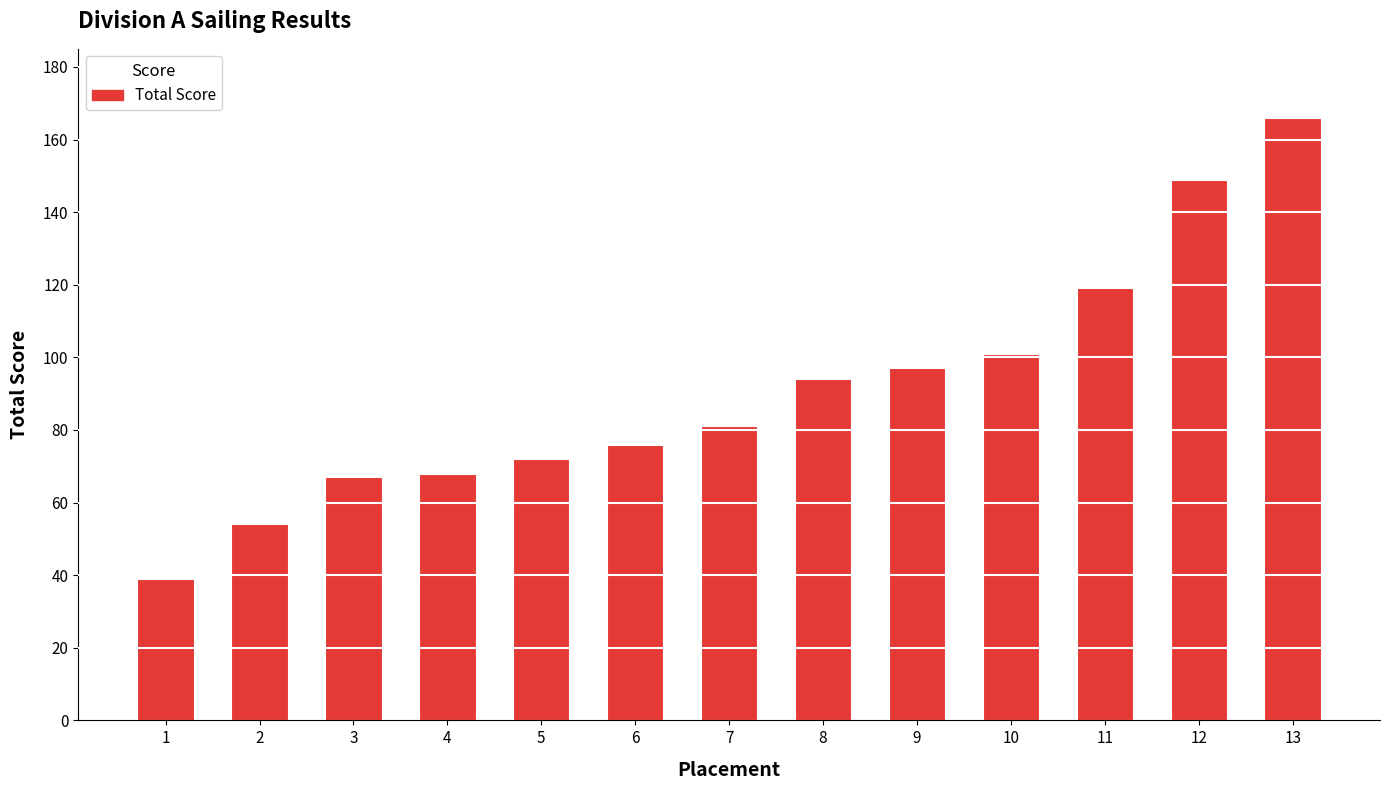

What is the change in value from 6 to 8?

+18